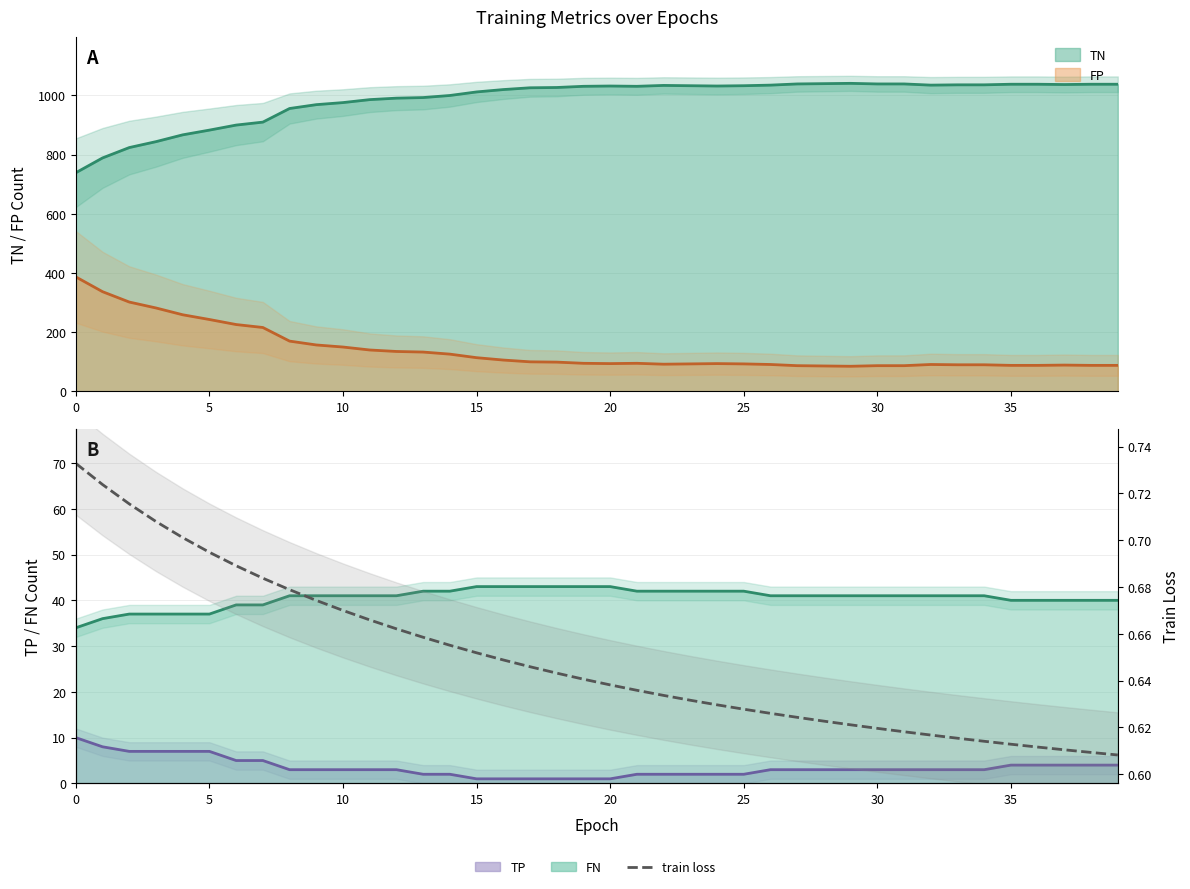

Does the chart display data point markers on the line(s)?

No